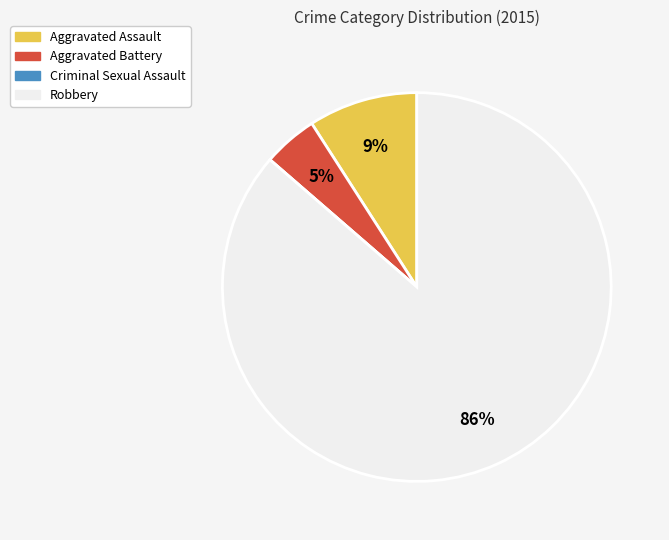

True or false: Aggravated Battery accounts for 5% of the total.

True